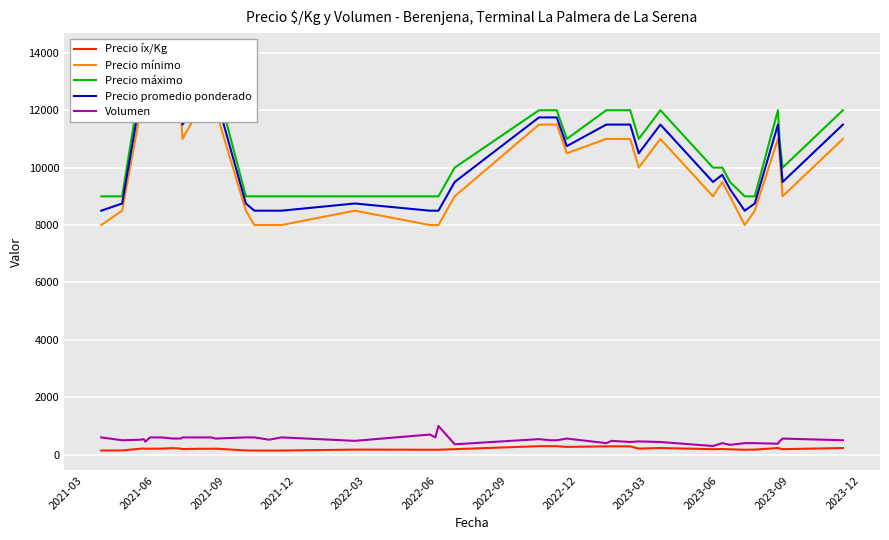

What is the maximum value for Volumen?

1000